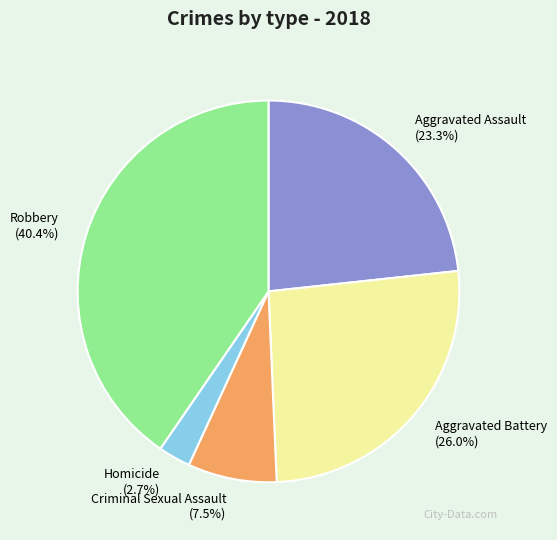

How many segments does this pie chart have?

5